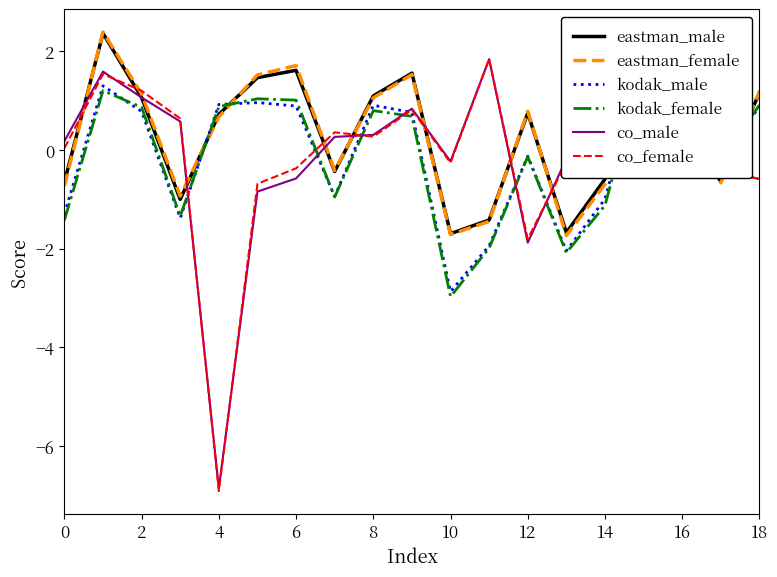

What is the value of the eastman_male point at the 6th from the left?

1.5